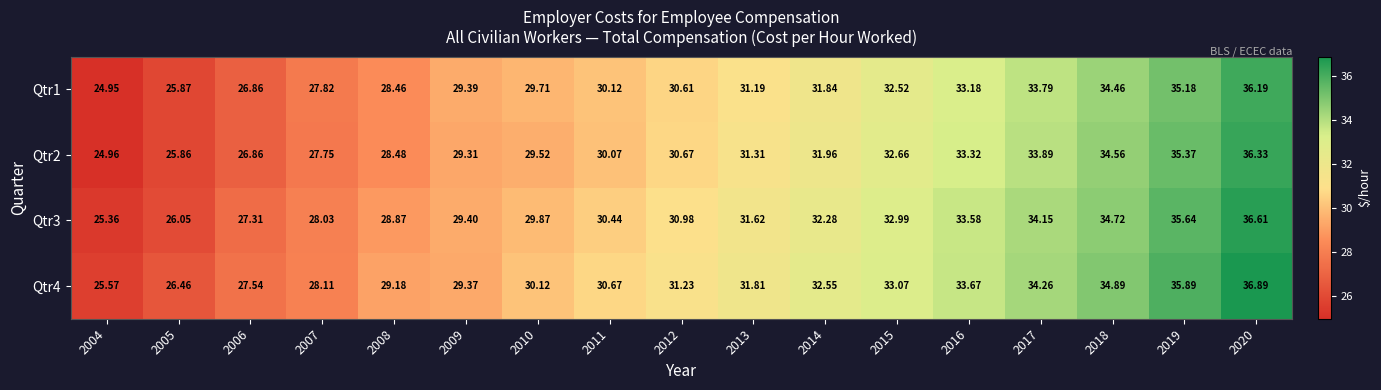

How many data points in Qtr1 are less than 30?

7